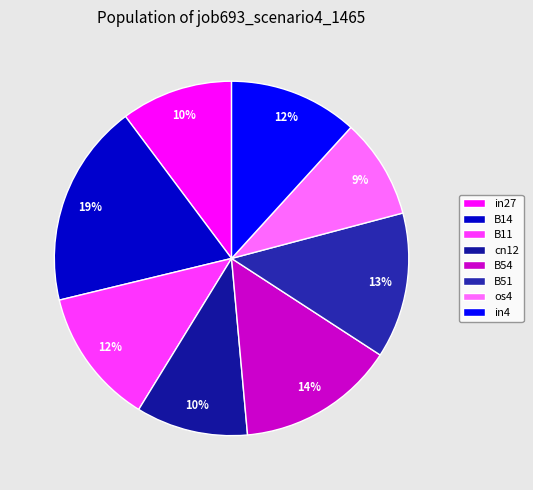

To the nearest percent, what is the combined percentage of cn12 and B14?

29%